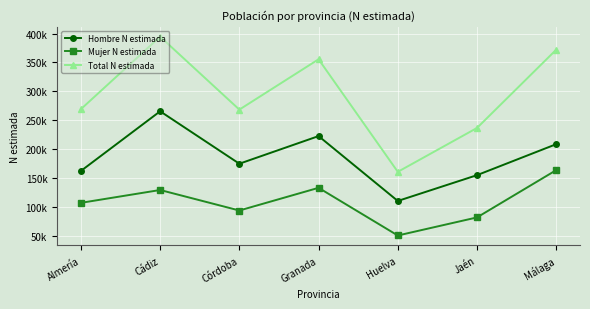

Where is Hombre N estimada nearest to the value 187860?

Córdoba